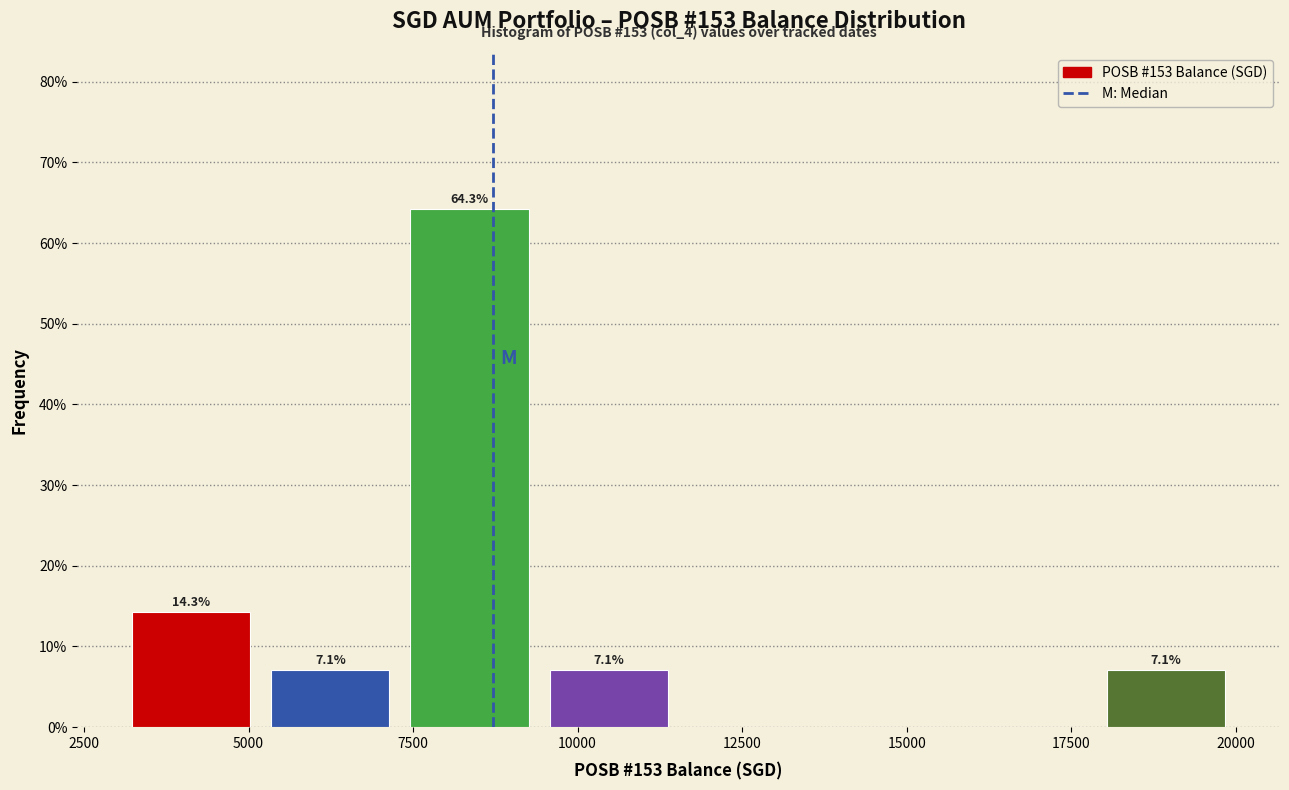

Which range on the x-axis has the tallest bar?

7500 to 9500